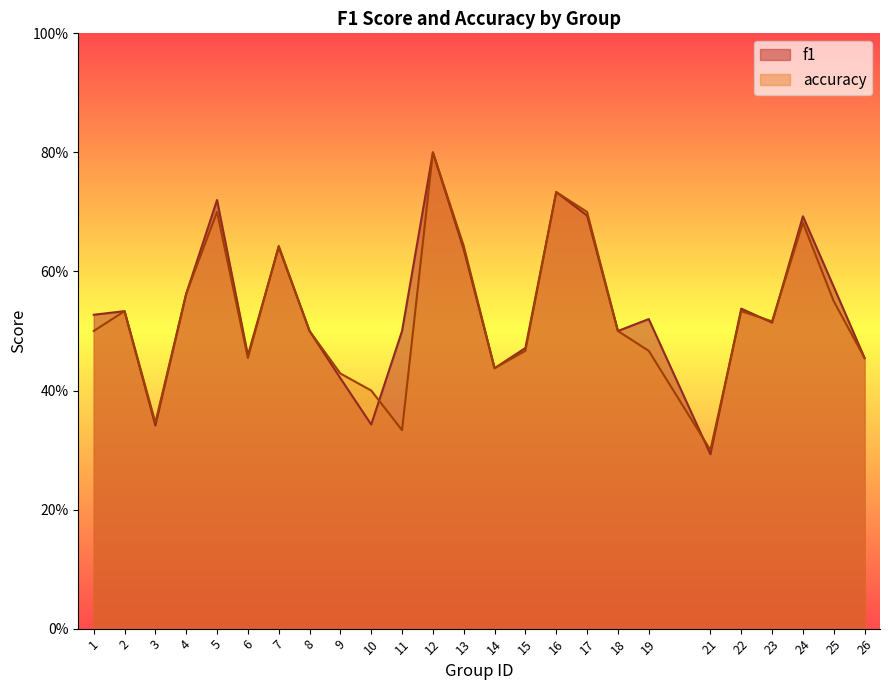

At how many categories does at least one series exceed 0?

25